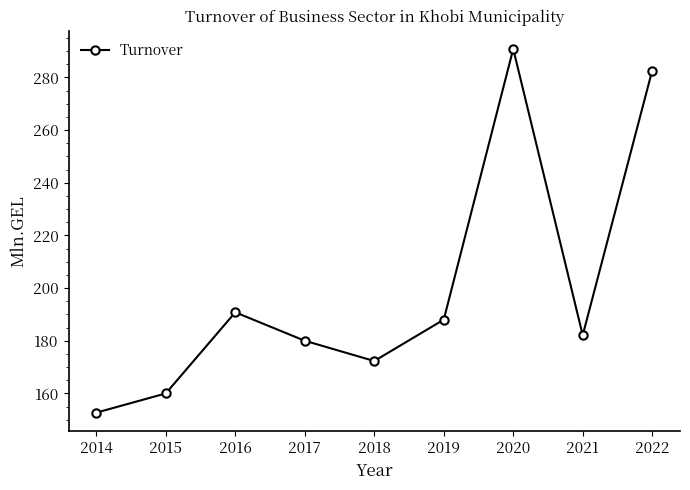

What is the value of the 8th point from the left?

182.1